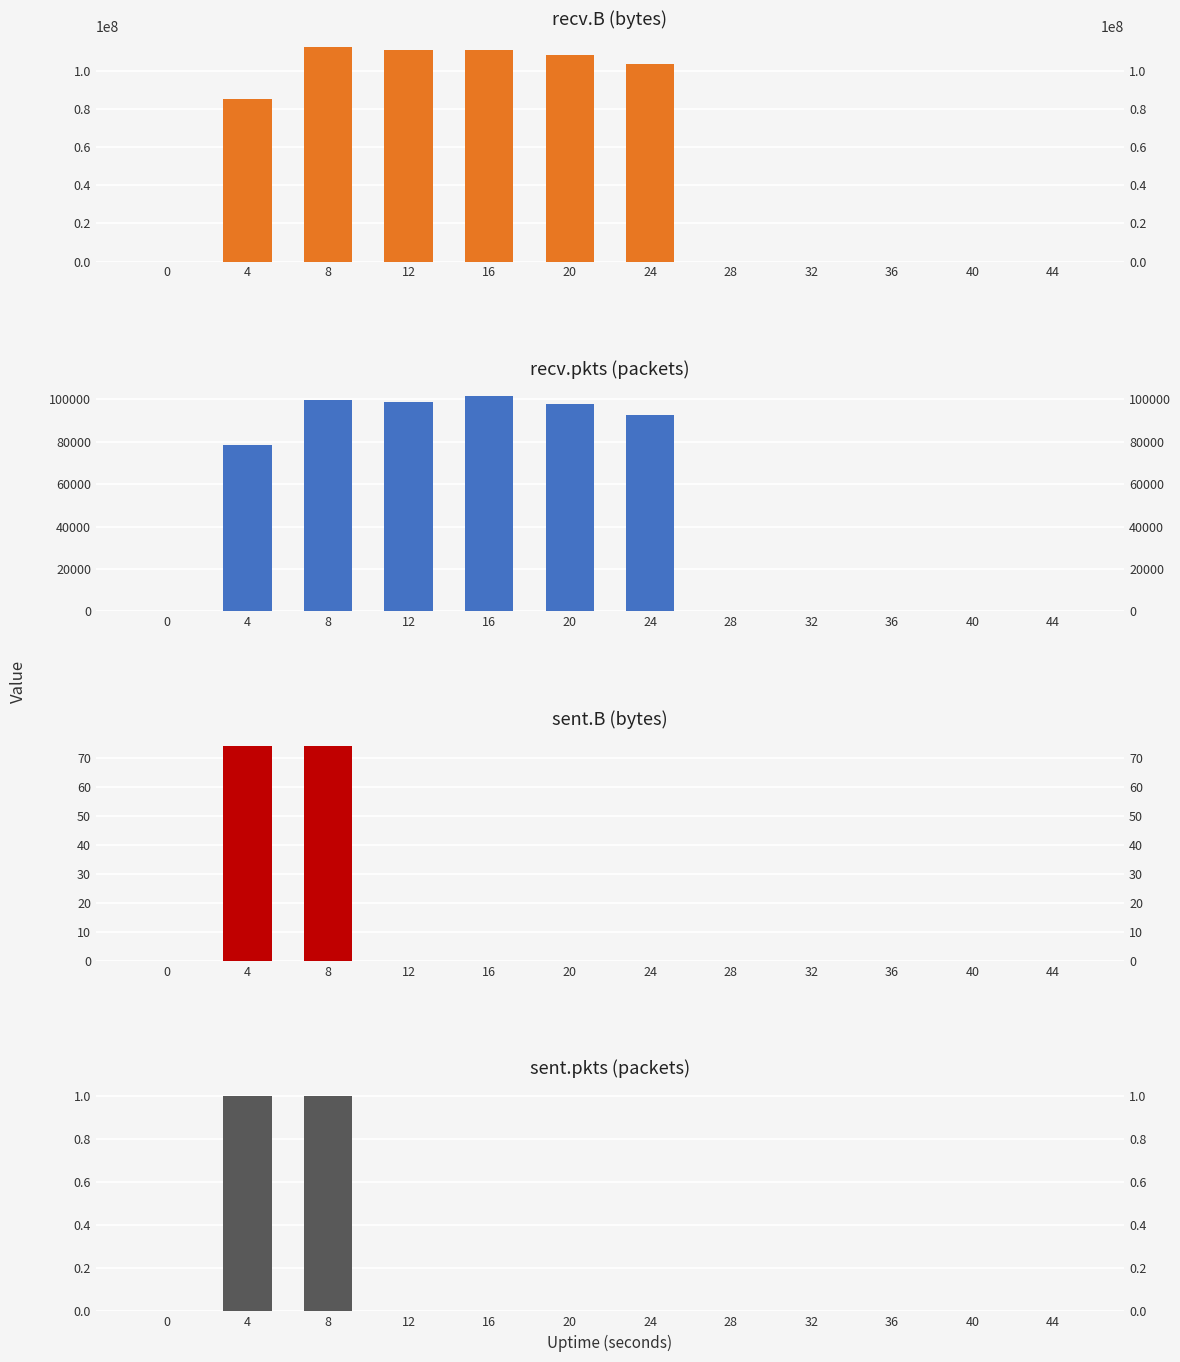

Does the chart contain any negative values?

No